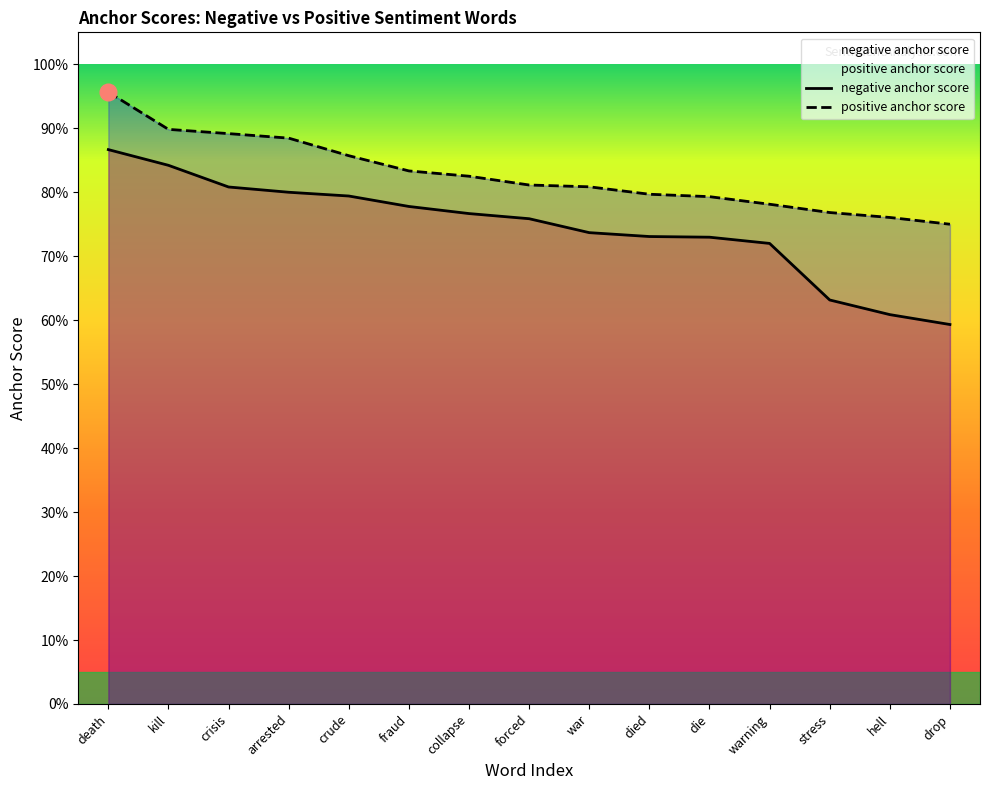

Between crude and warning, which is larger?

crude